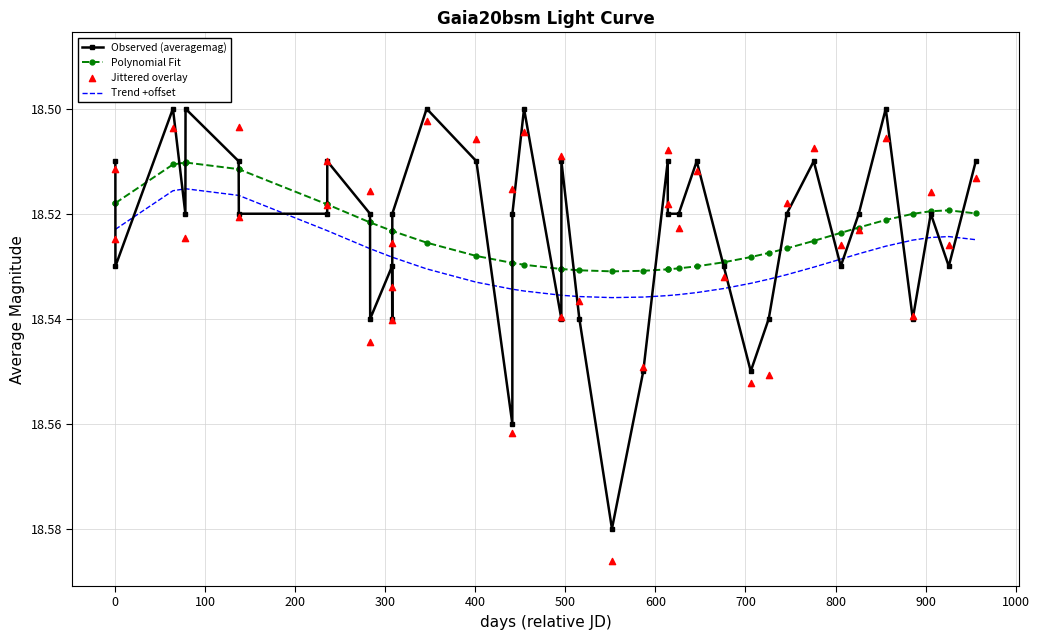

What are all the series names shown in the legend?

Observed (averagemag), Polynomial Fit, Trend +offset, Jittered overlay